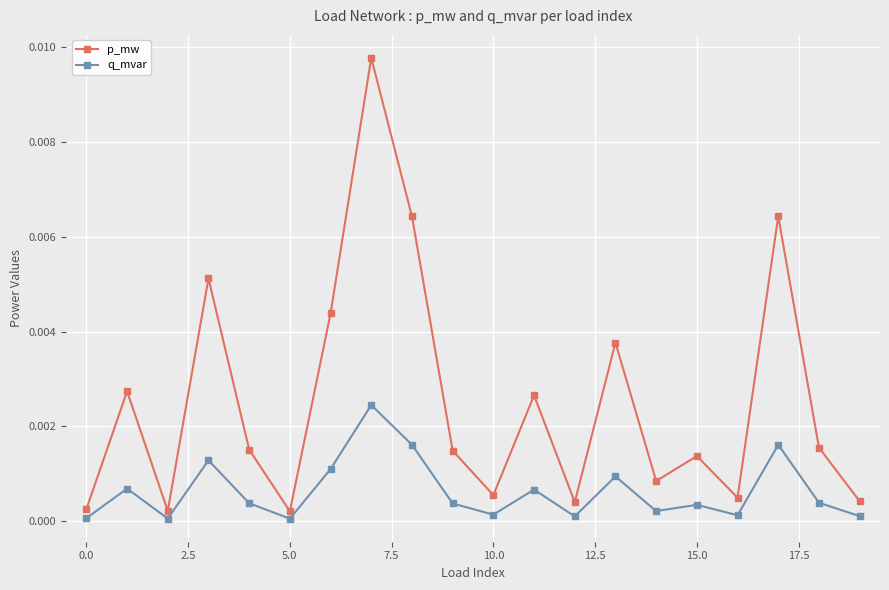

Which series has the largest total across all categories?

p_mw